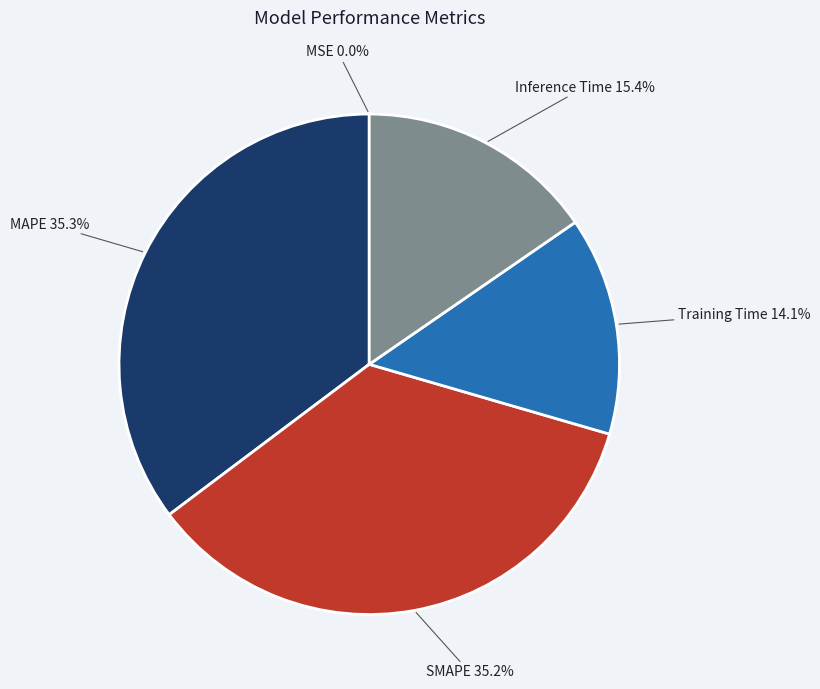

To the nearest percent, what percentage of the pie is Training Time?

14%